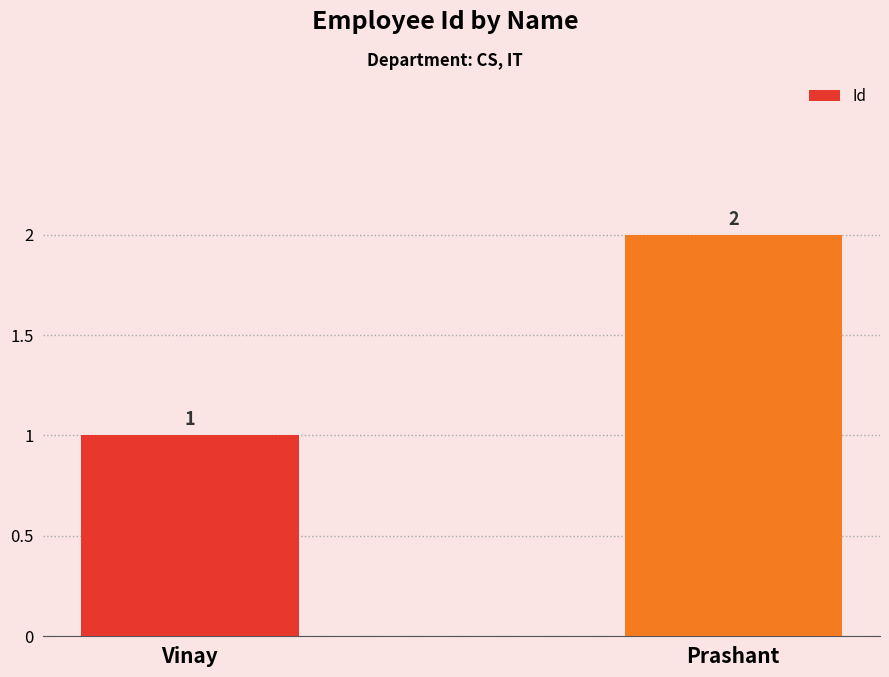

How many values are below 2?

1